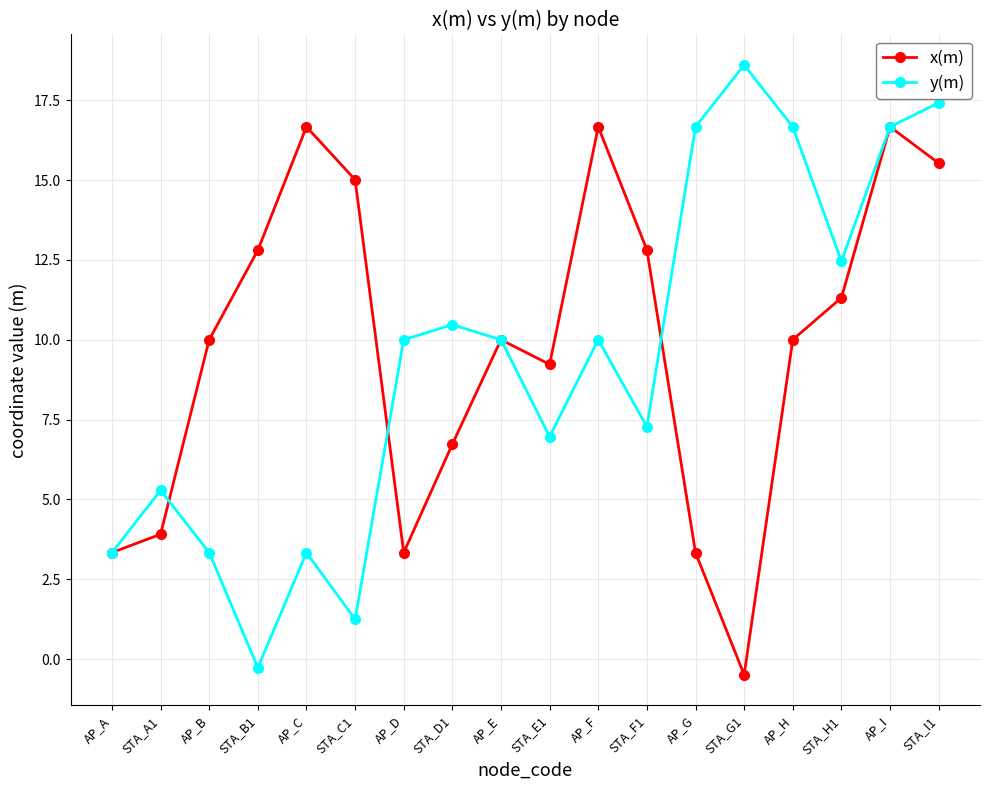

At which category does y(m) reach its first local peak?

STA_A1